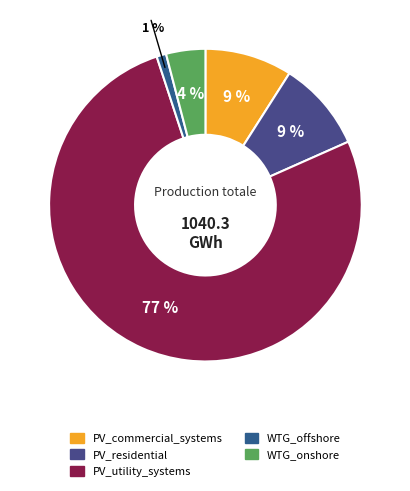

To the nearest percent, what is the average slice percentage?

20%